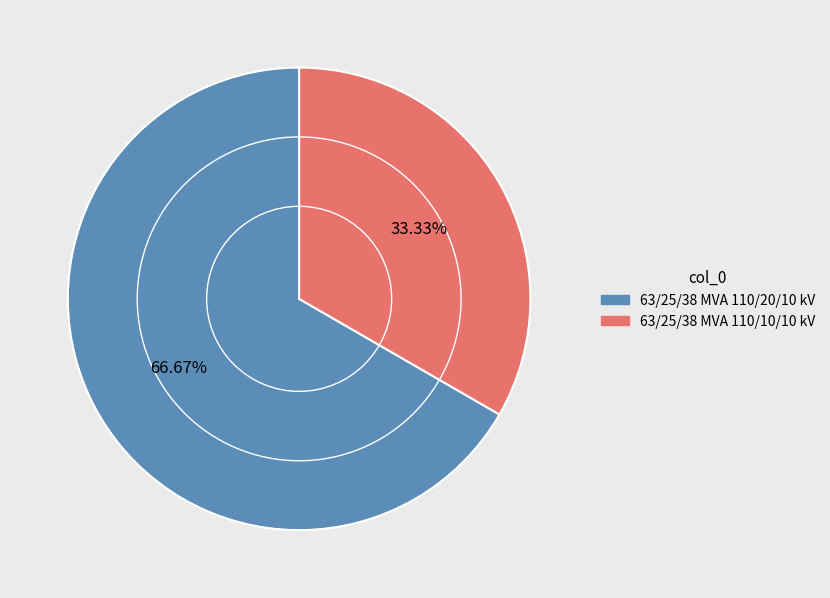

Which slice is the largest?

63/25/38 MVA 110/20/10 kV